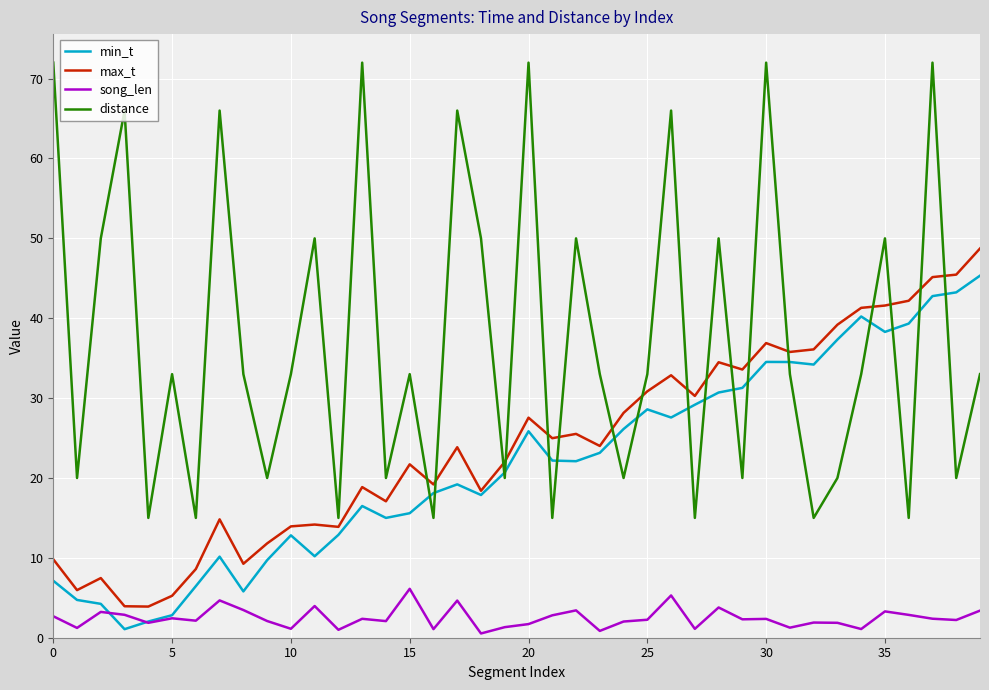

What is the difference between the second highest and minimum values in the min_t series?

42.2